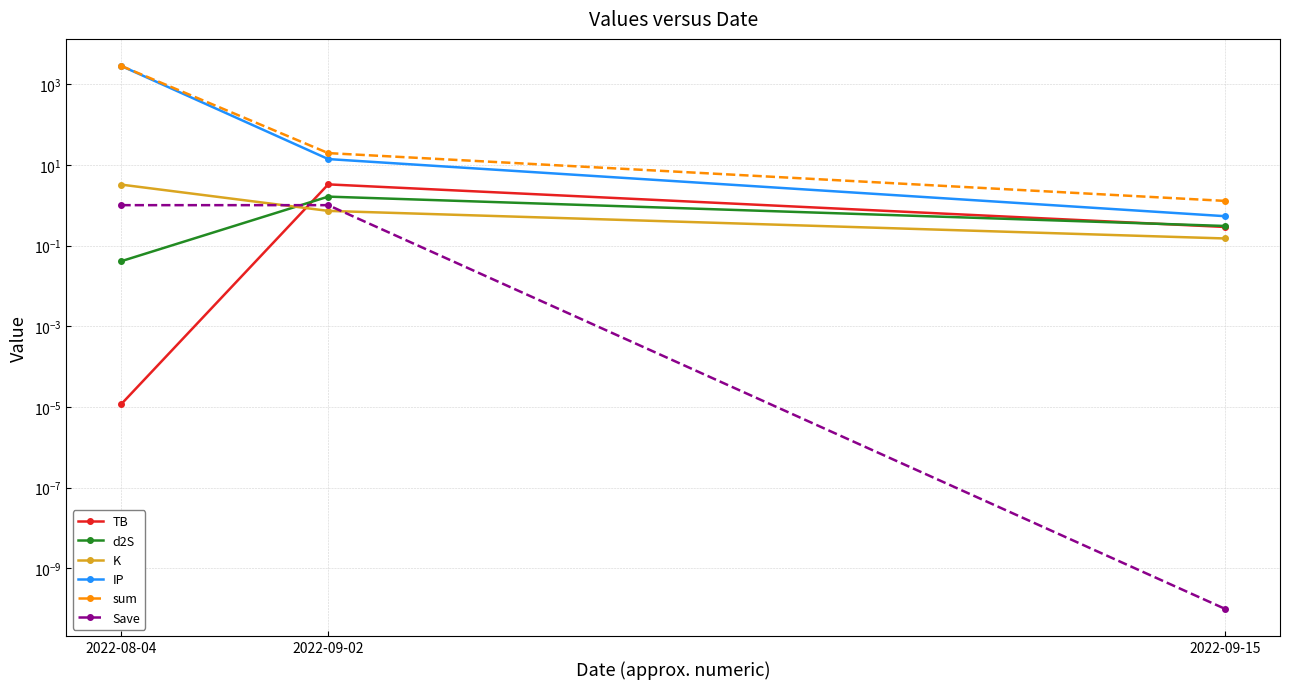

What is the maximum value shown in the chart?

2800.8